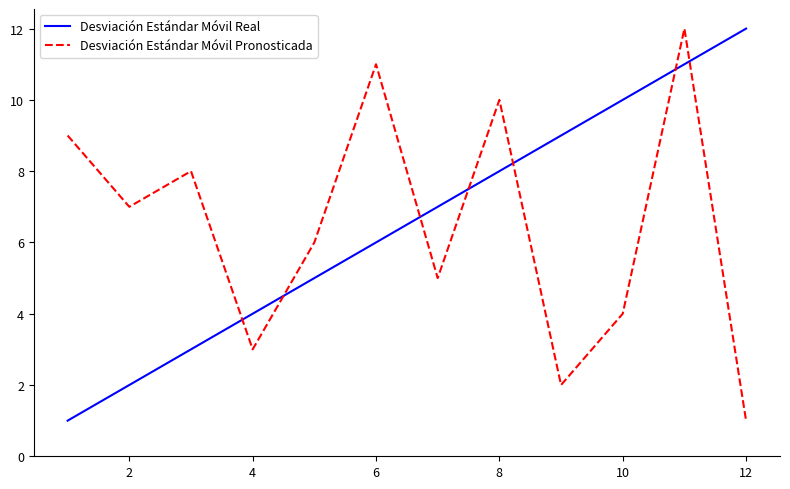

What is the difference between the maximum and second lowest values in the Desviación Estándar Móvil Pronosticada series?

10